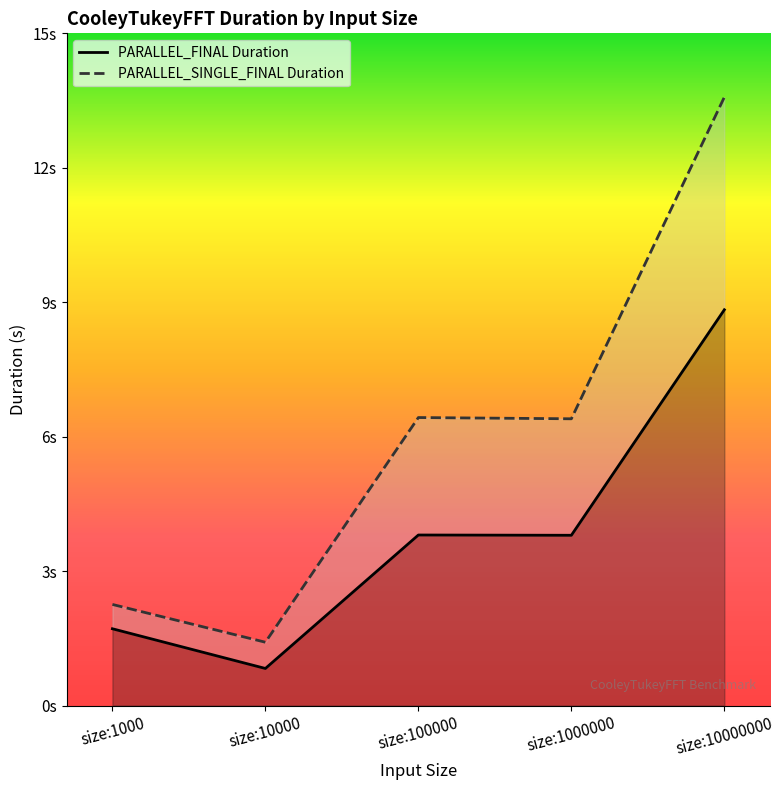

True or false: PARALLEL_SINGLE_FINAL Duration and PARALLEL_FINAL Duration intersect in this chart.

False